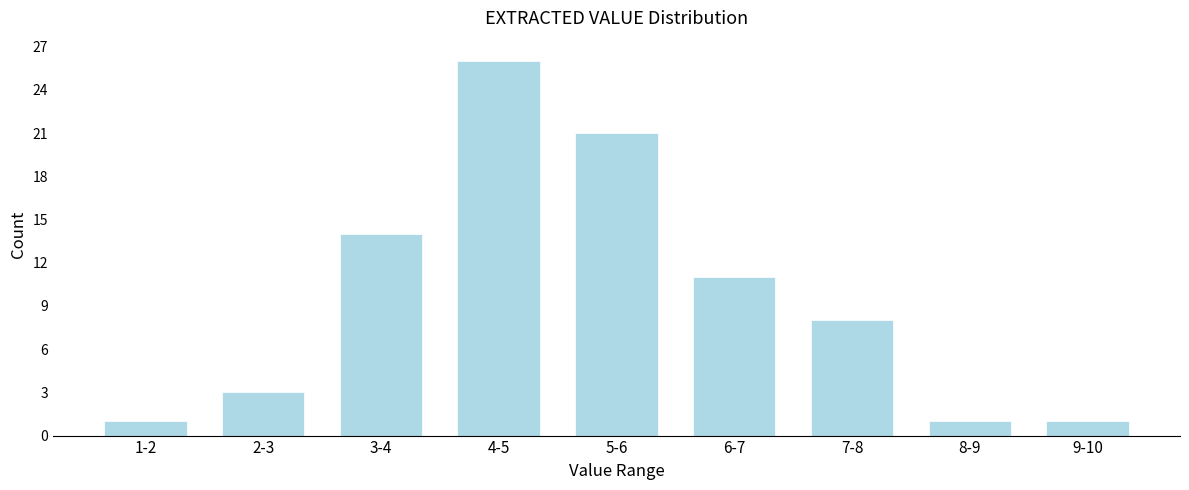

Reading left to right, list all the values displayed in this chart.

1-2=1	2-3=3	3-4=14	4-5=26	5-6=21	6-7=11	7-8=8	8-9=1	9-10=1